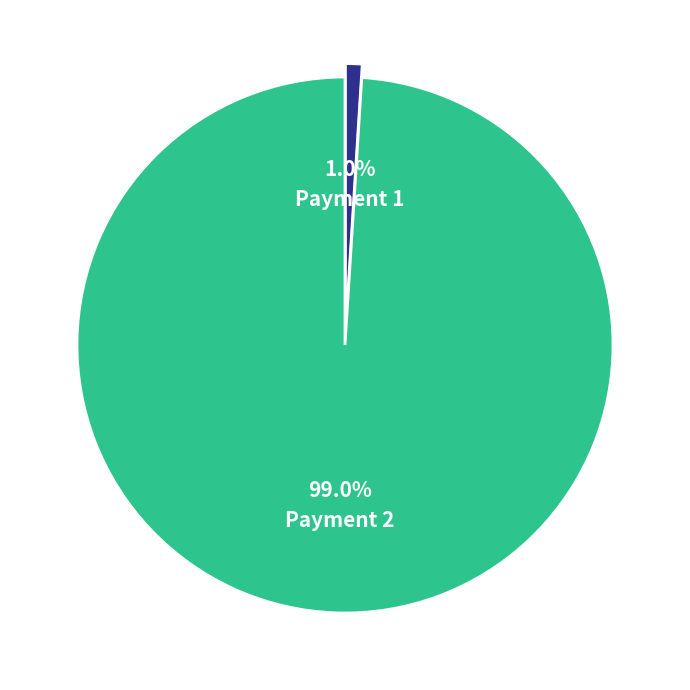

To the nearest percent, what is the average slice percentage?

50%